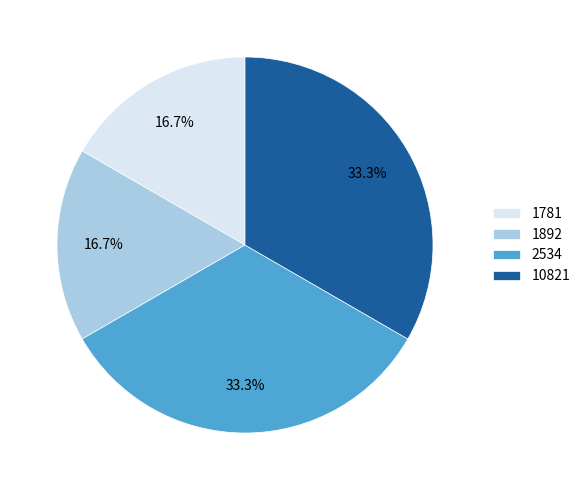

How many segments does this pie chart have?

4